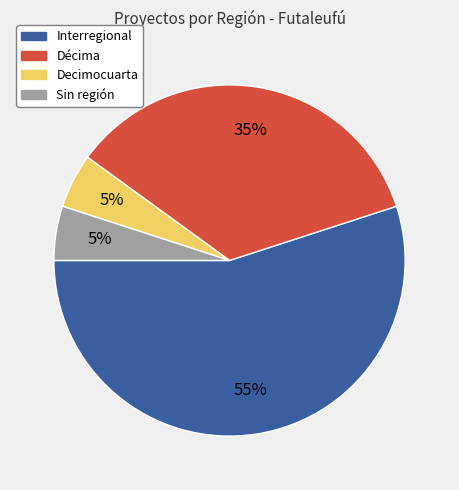

Does any single category account for the majority?

Yes